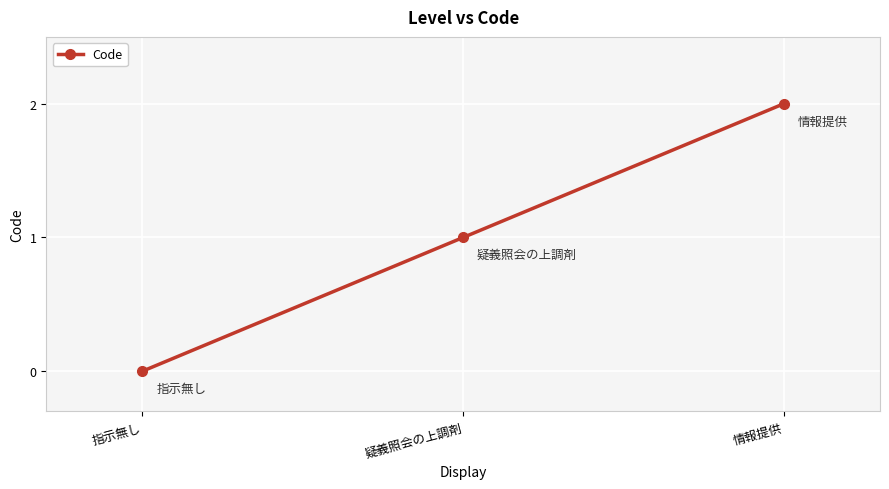

What is the label of the 1st point from the left?

指示無し